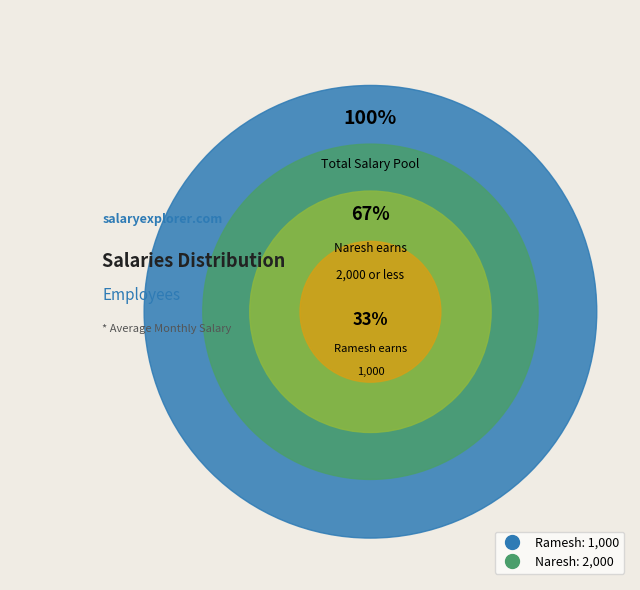

Approximately how many times larger is the value at Ramesh compared to Naresh?

0.5